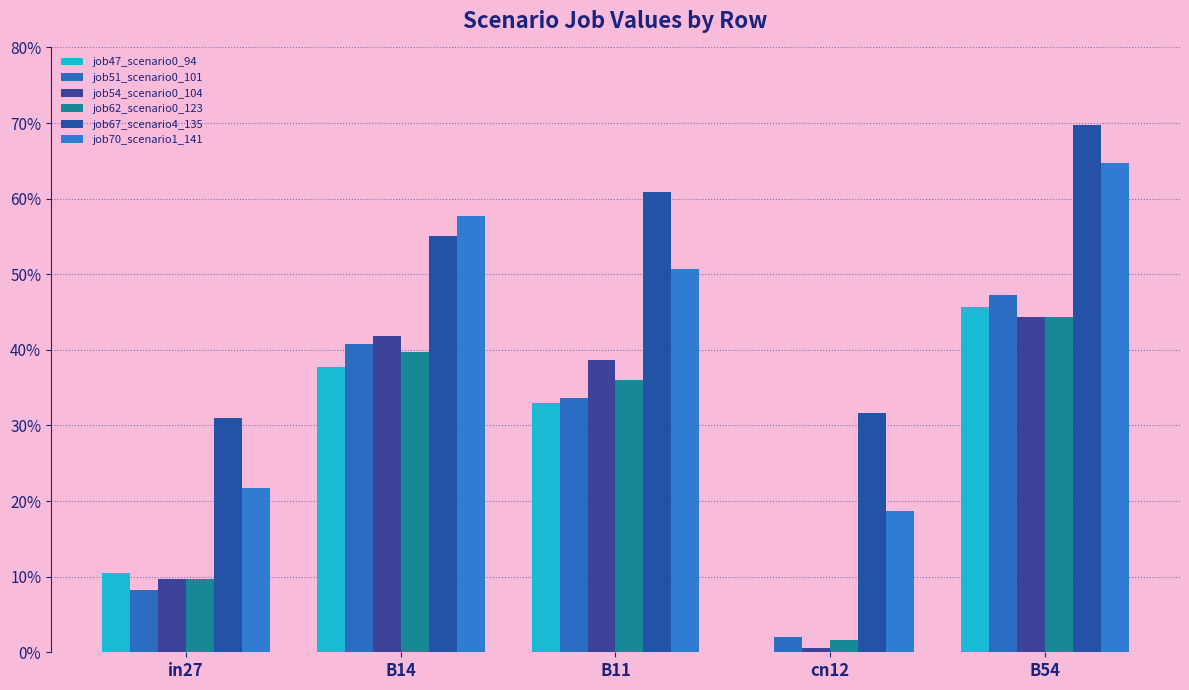

What is the difference between the job47_scenario0_94 values at in27 and B14?

0.3